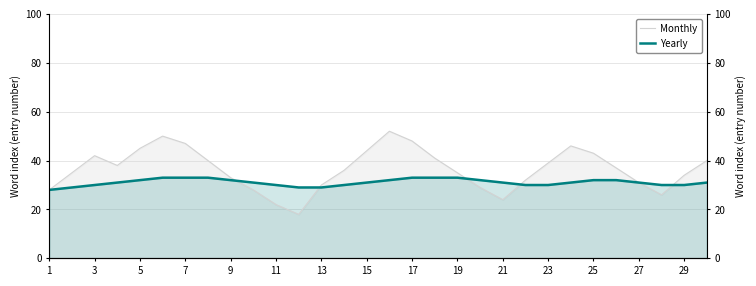

How many values in the Monthly series exceed 37?

14